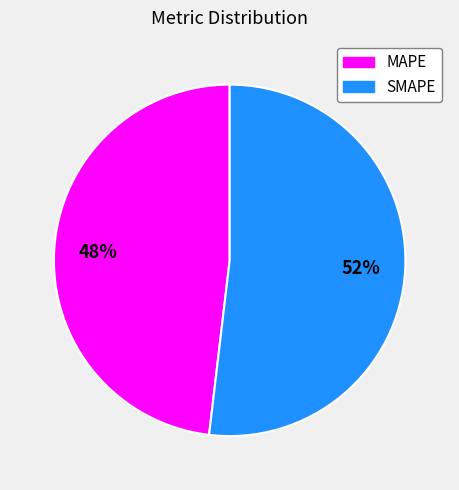

To the nearest percent, what is the difference between the largest and smallest slice percentages?

4%